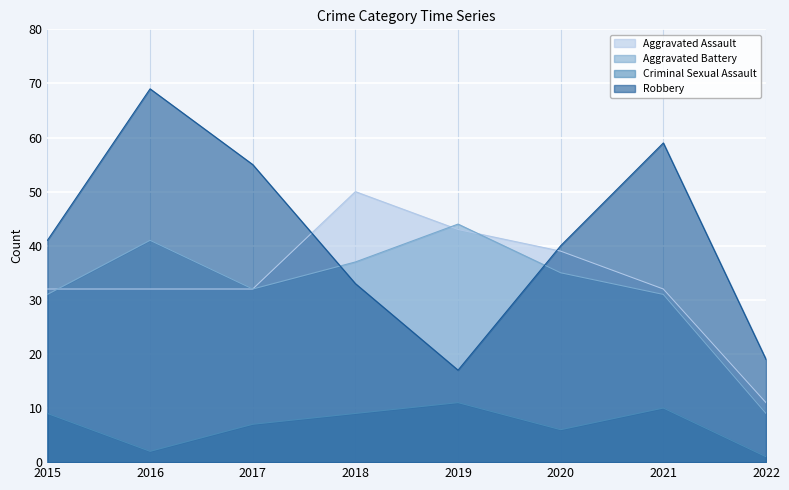

Rank the series at 2021 from lowest to highest value.

Criminal Sexual Assault, Aggravated Battery, Aggravated Assault, Robbery